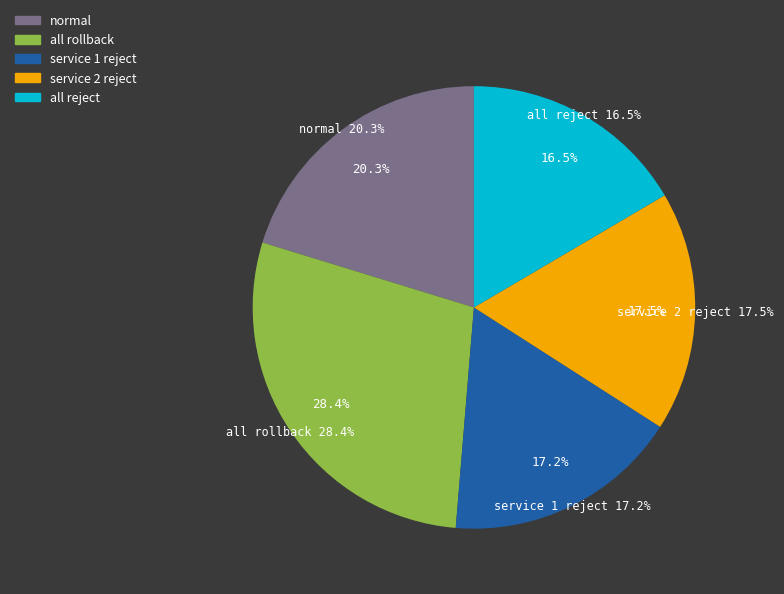

What is the ratio of the value at all reject to the value at service 1 reject?

1.0